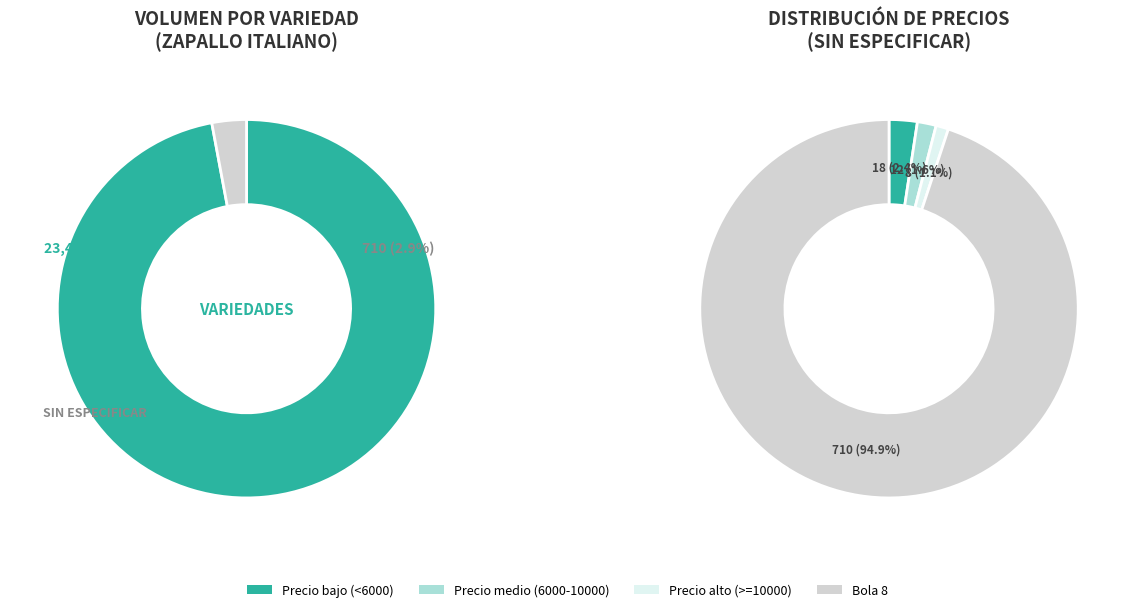

Count the number of slices in the pie.

2